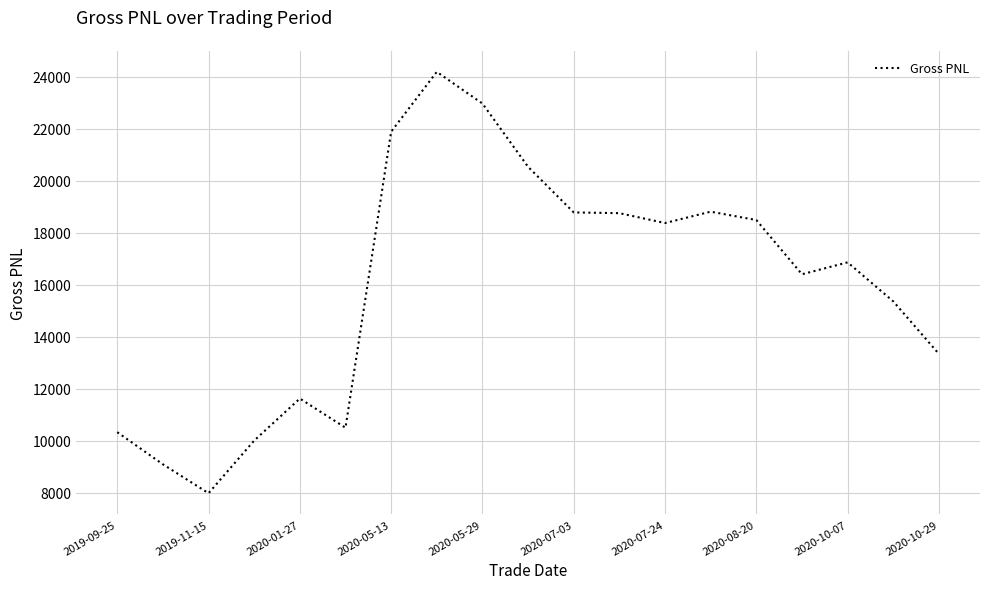

What is the greatest value displayed?

24192.1